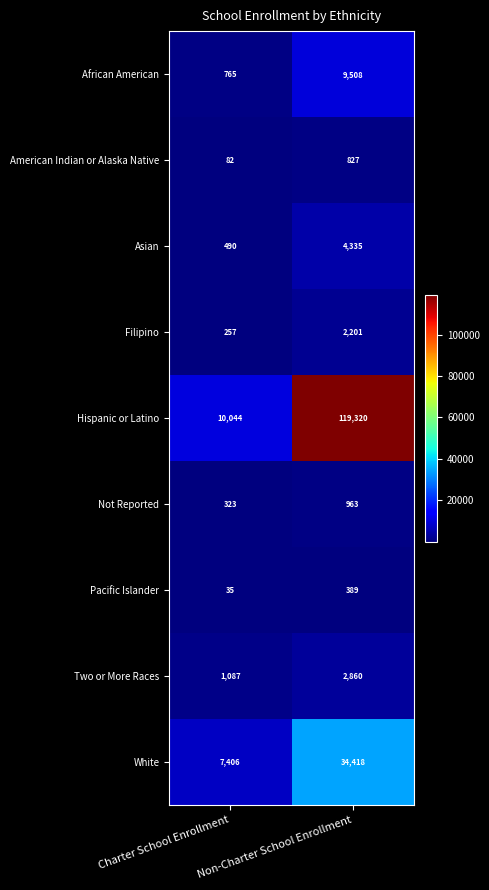

What is the minimum value for Filipino?

257